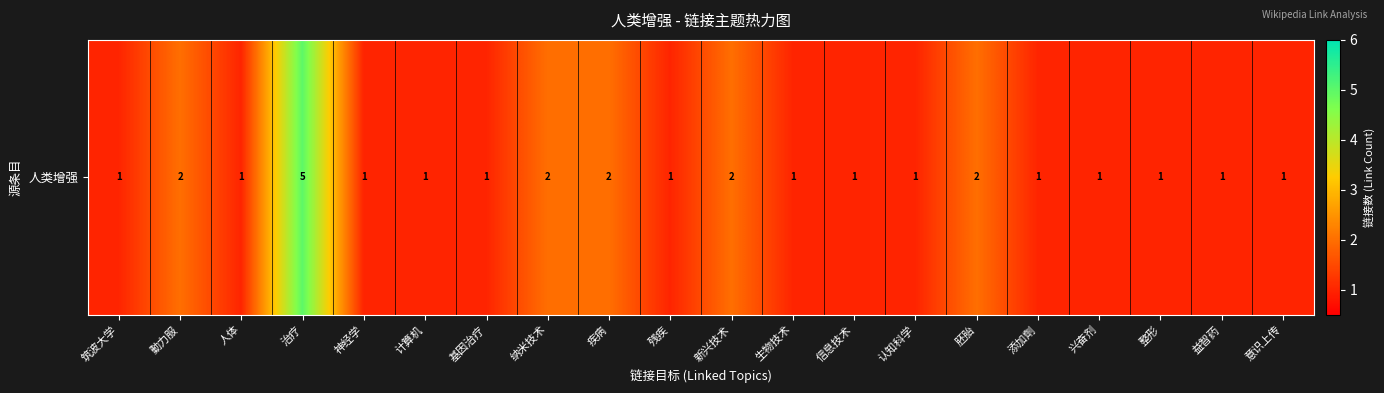

How many data points does each series have?

20